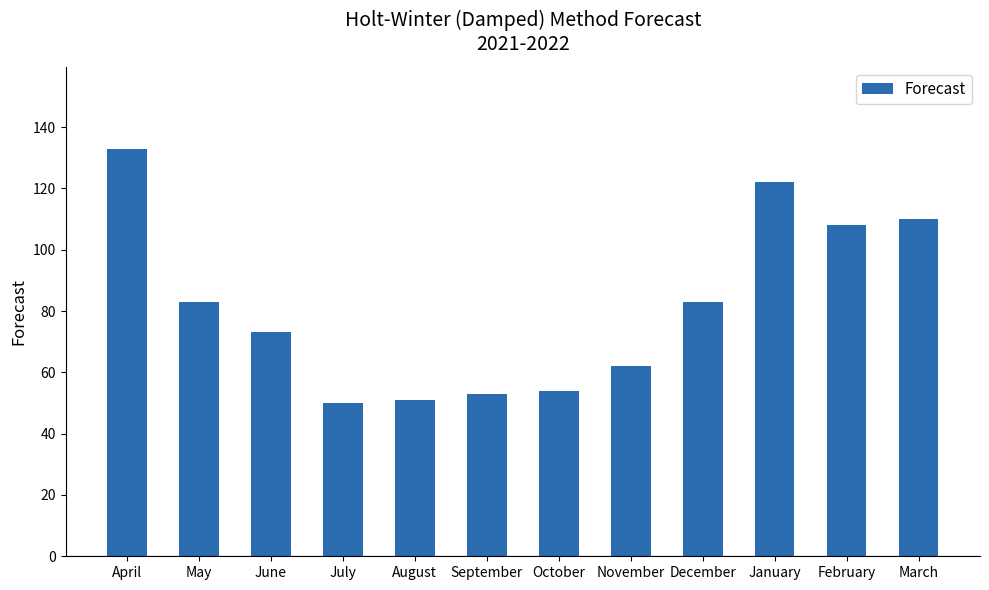

What is the smallest value displayed?

50